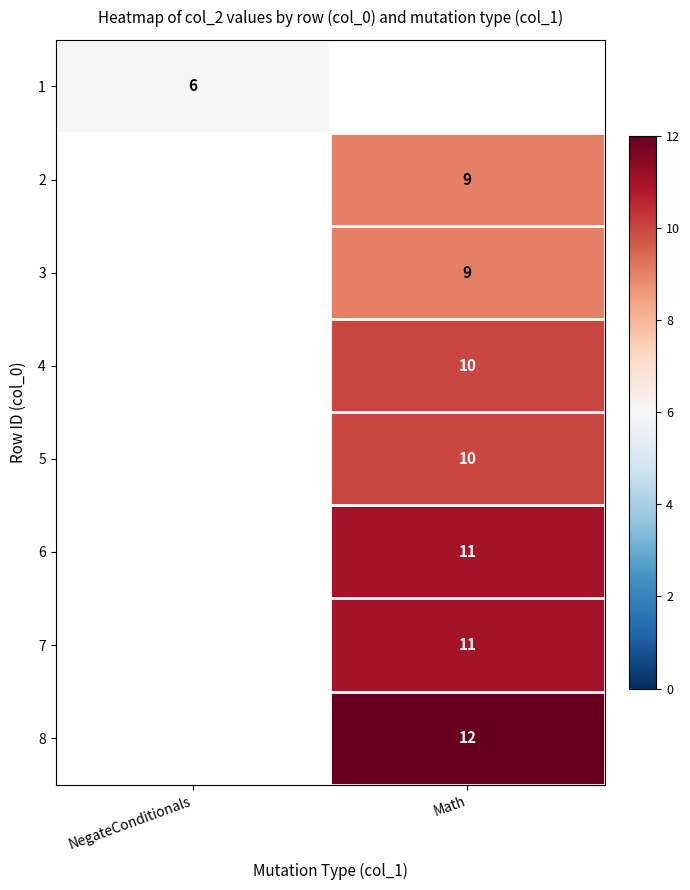

The 5 series shows 7 at Math. True or false?

False